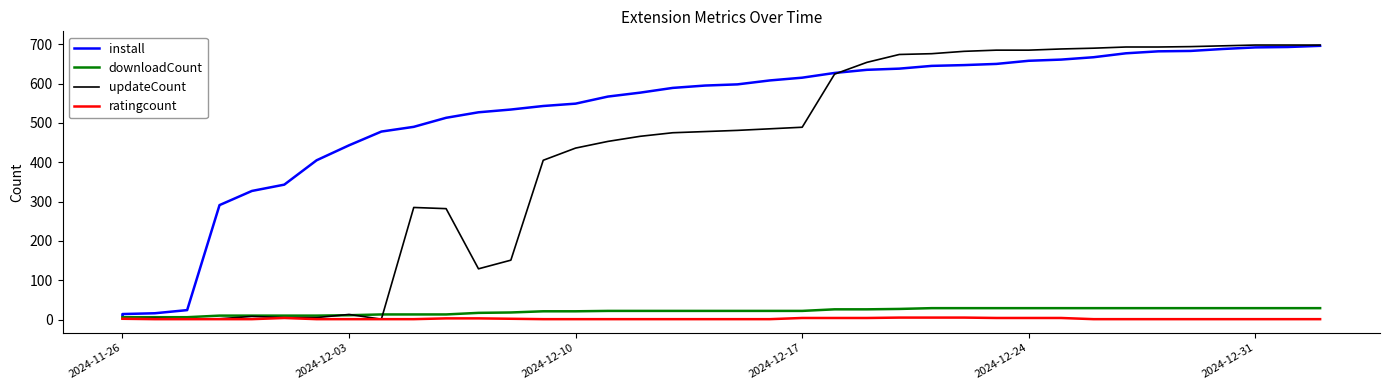

How many distinct data groups are displayed?

4